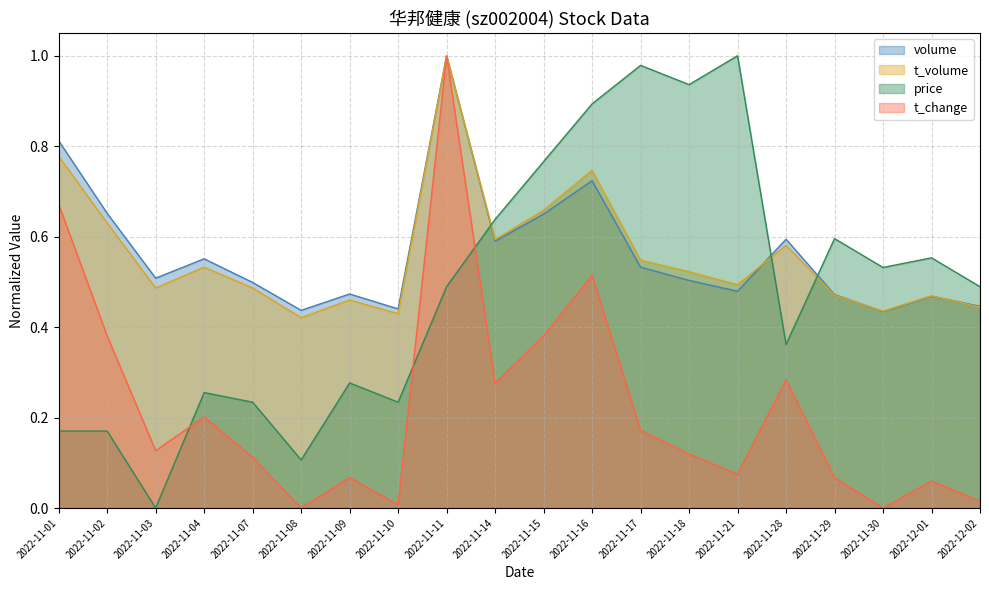

What is the minimum value for t_volume?

0.4